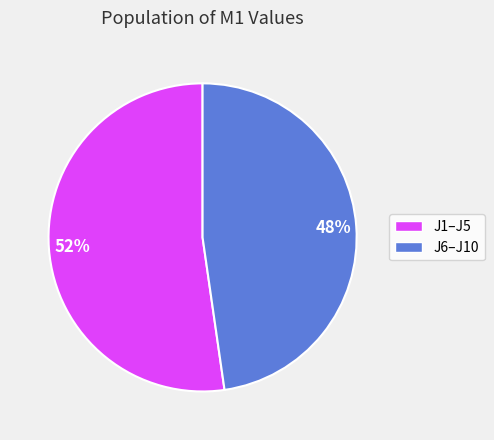

Is there a majority slice in this chart?

Yes